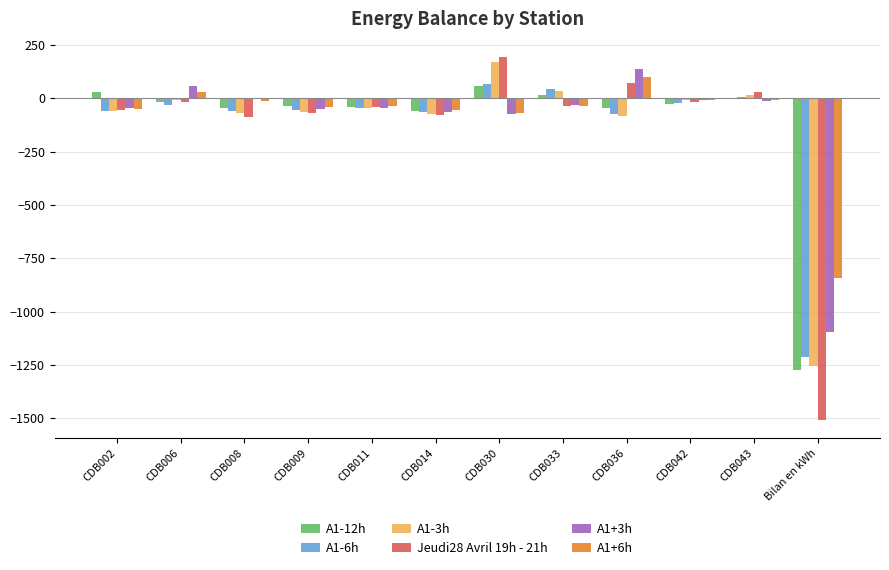

Is the value of A1-12h at CDB014 greater than the value of A1-6h at CDB033?

No